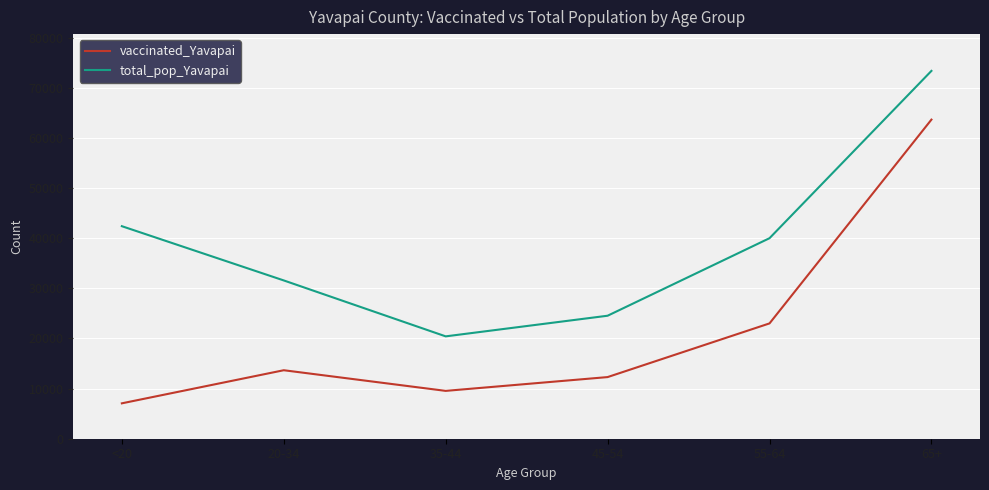

What is the approximate value of vaccinated_Yavapai at <20, to the nearest 100?

7100